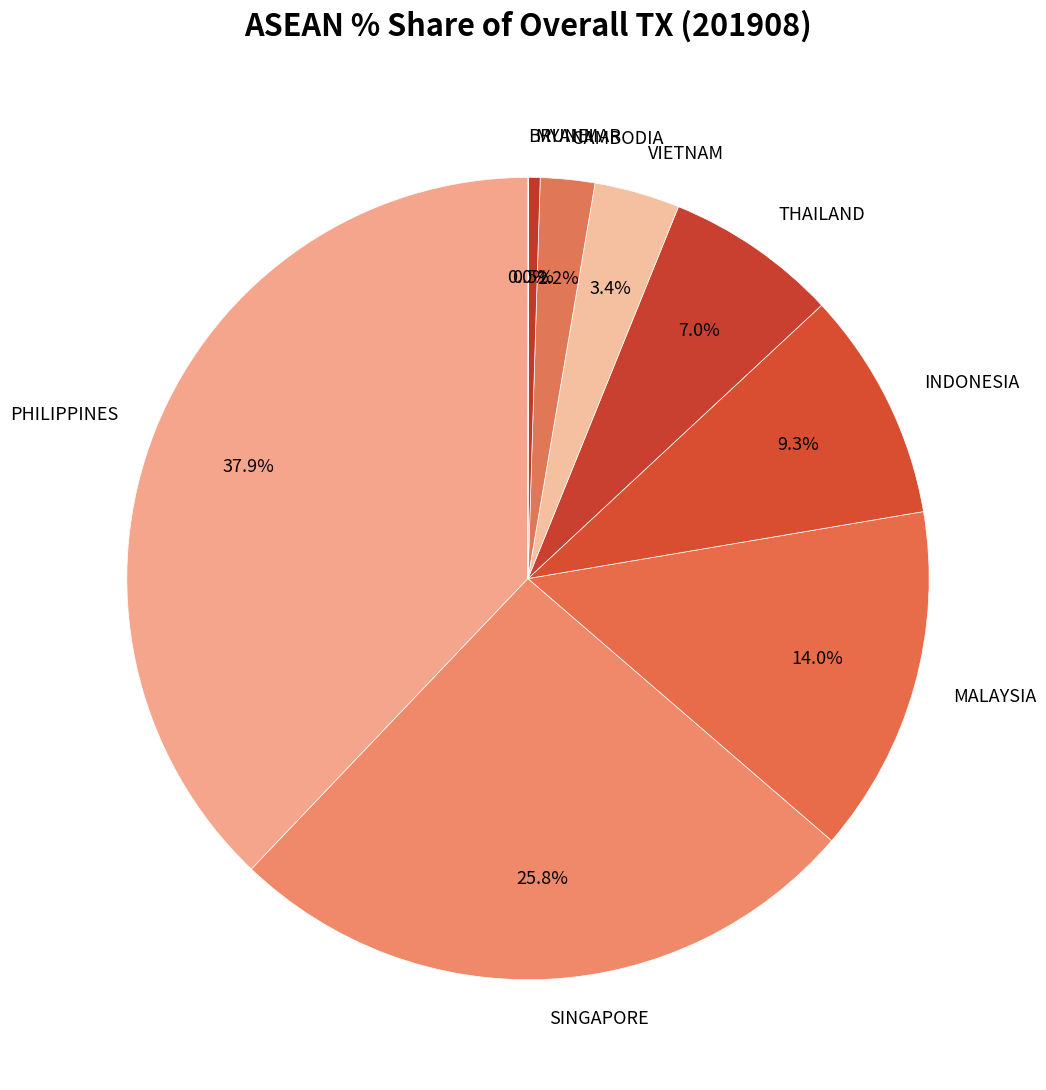

Is there a majority slice in this chart?

No